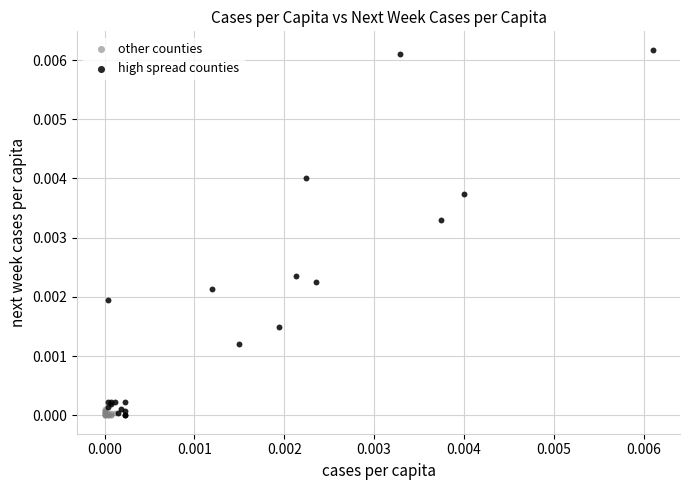

What are all the series names shown in the legend?

other counties, high spread counties